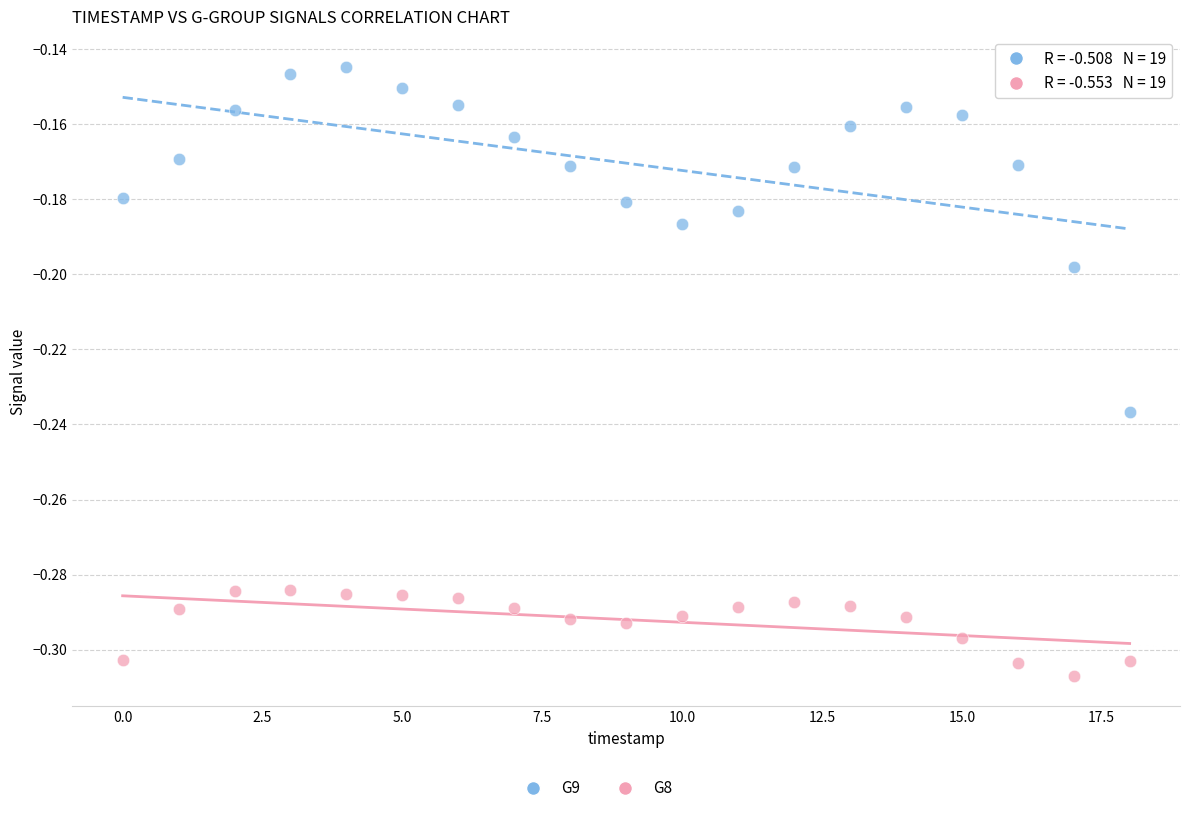

Which series reaches the maximum Y coordinate?

G9